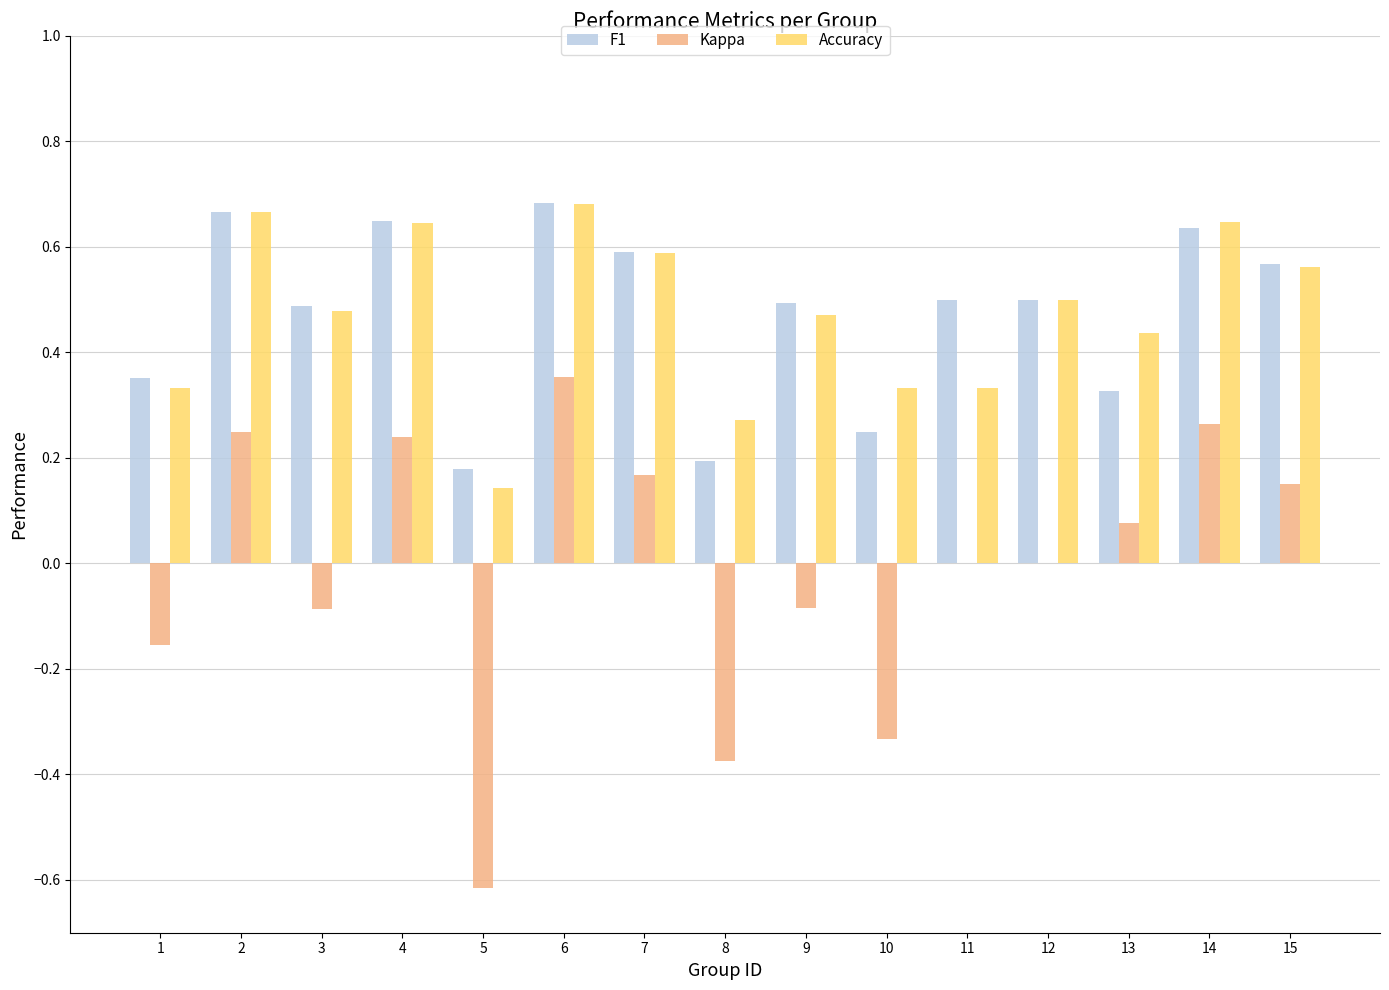

What is the sum of all F1 values?

7.1